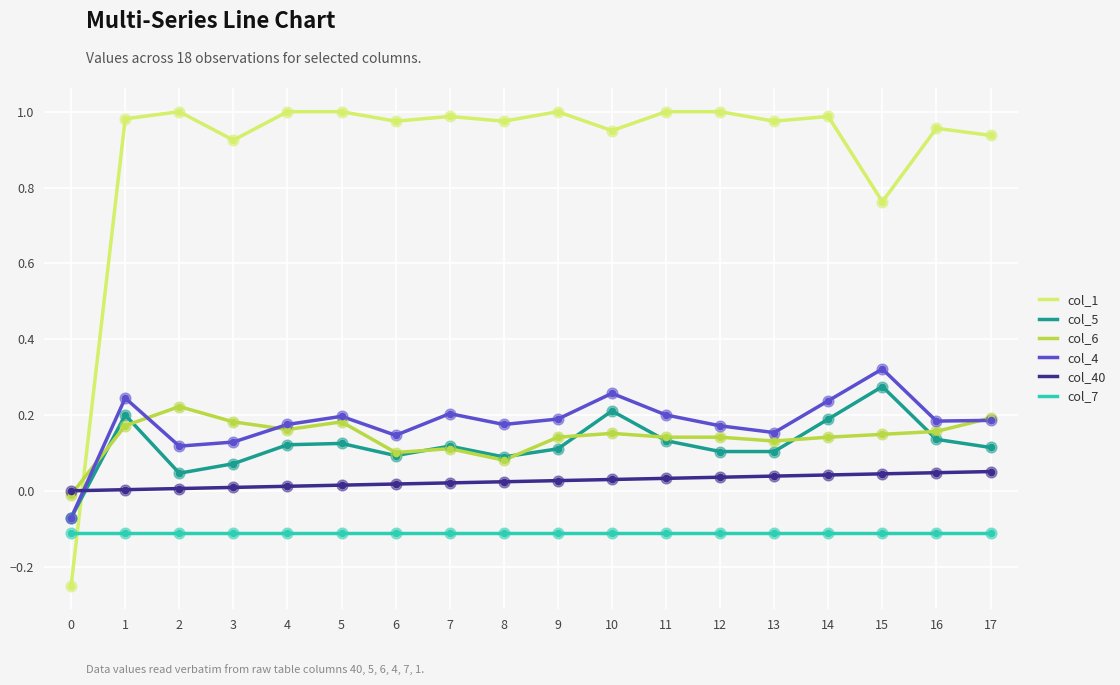

Which series has the largest total across all categories?

col_1